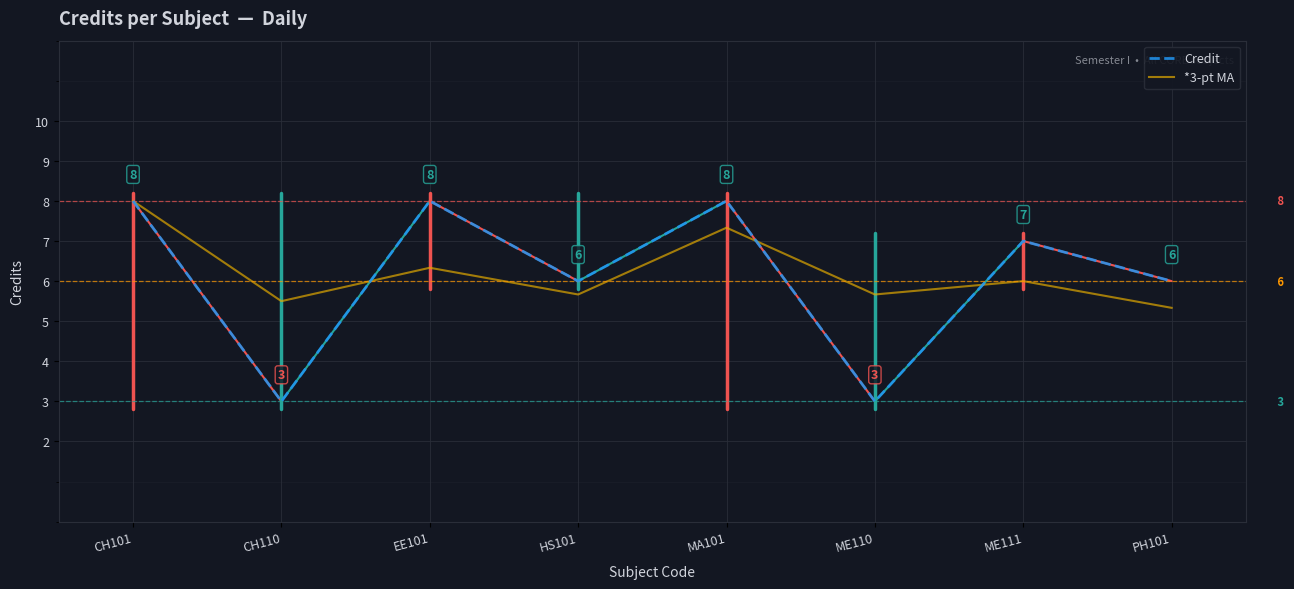

In *3-pt MA, how many points are lower than both neighbors (excluding endpoints)?

3